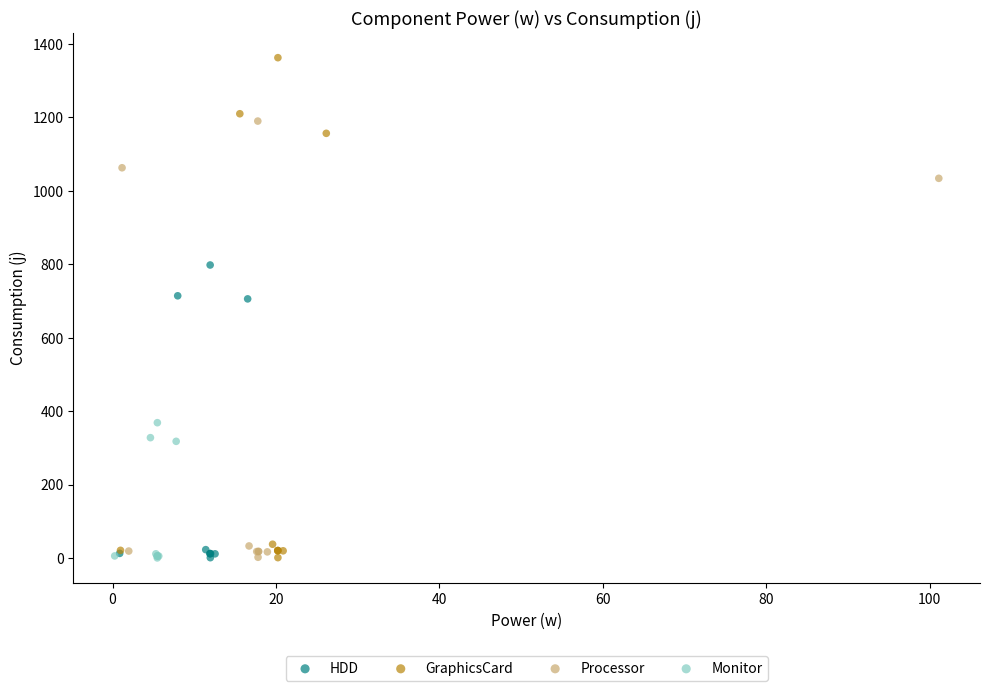

Which series has the widest spread of Y values?

GraphicsCard